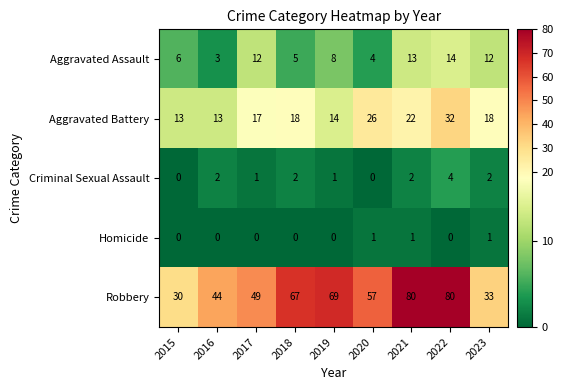

Between 2020 and 2022, which series saw the biggest shift?

Robbery